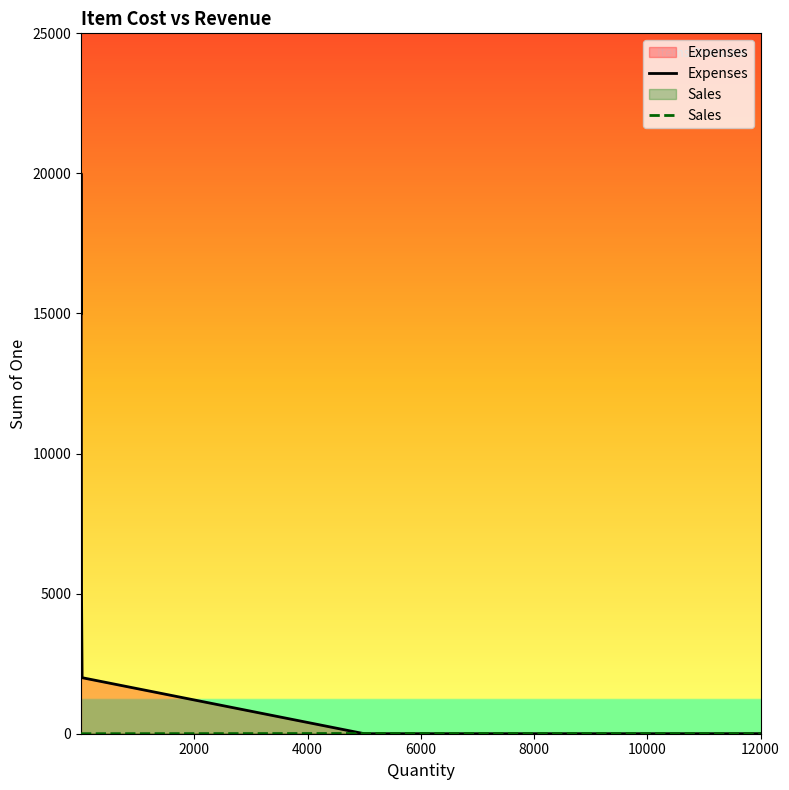

At which label does Expenses reach its minimum?

8000